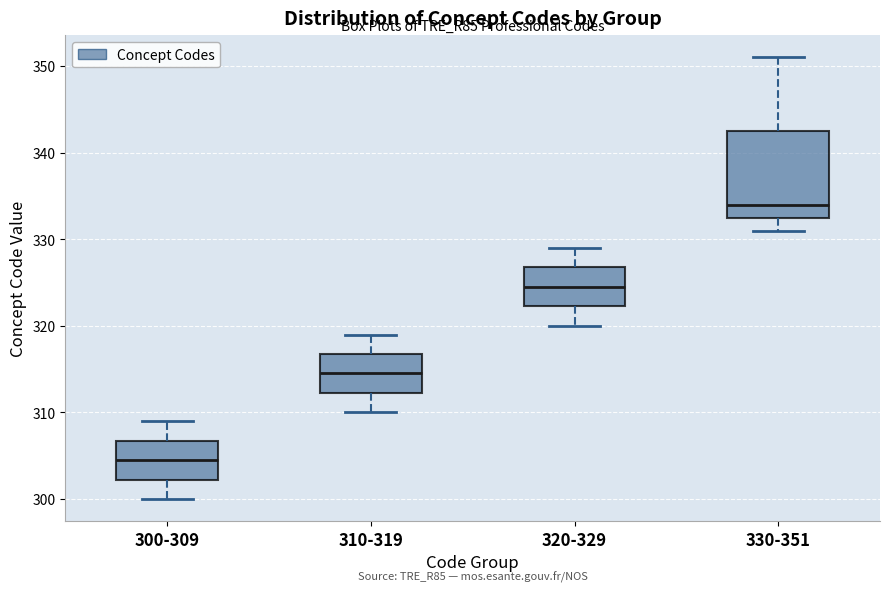

Which box is the tallest, from its lower edge to its upper edge?

330-351